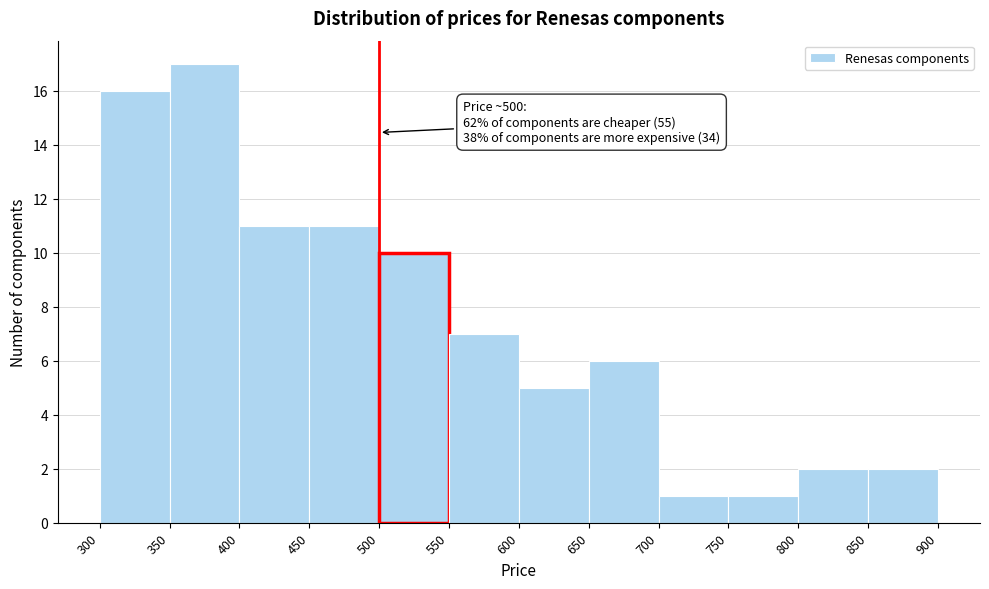

Which range on the x-axis has the tallest bar?

350 to 400